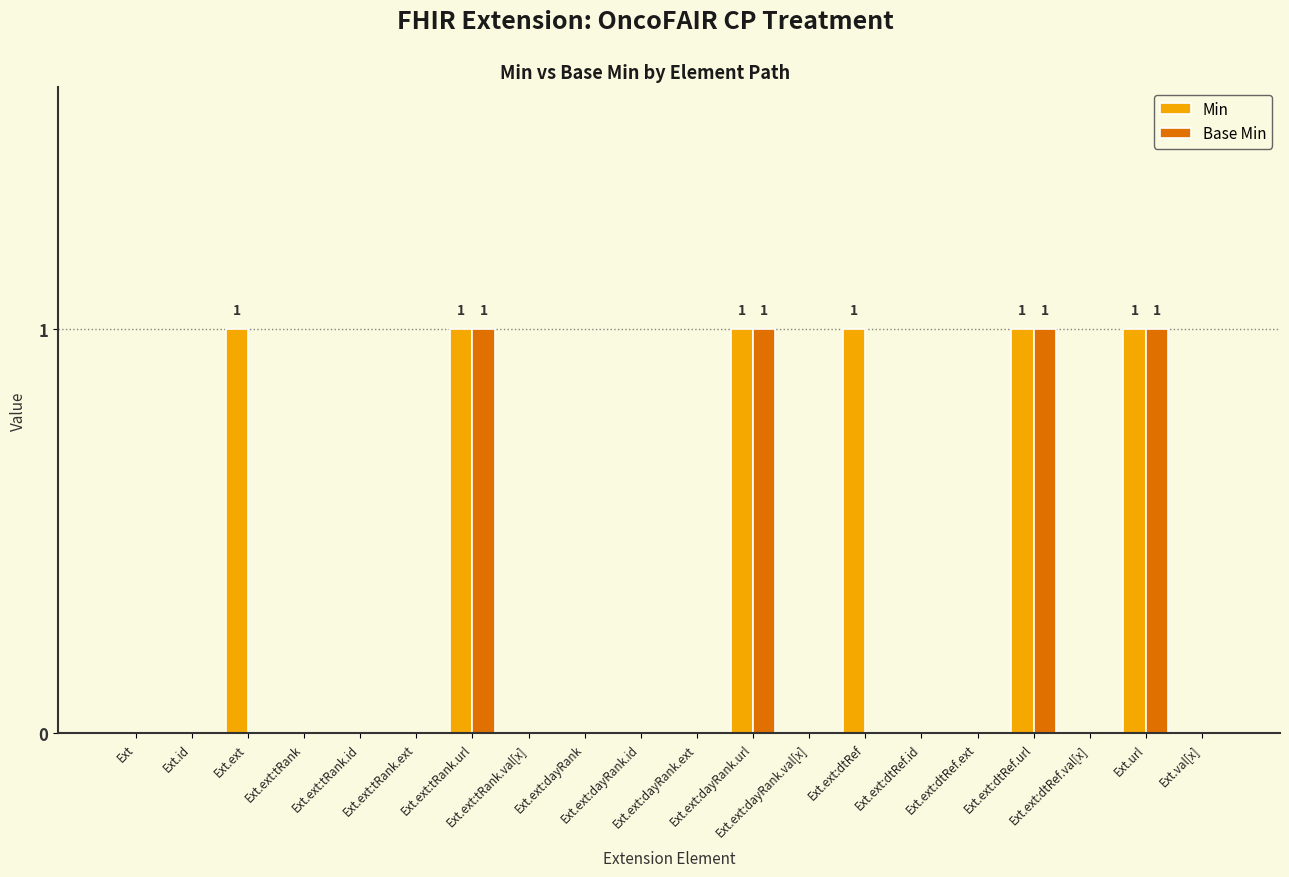

Are the bars grouped side by side (vs. stacked)?

Yes